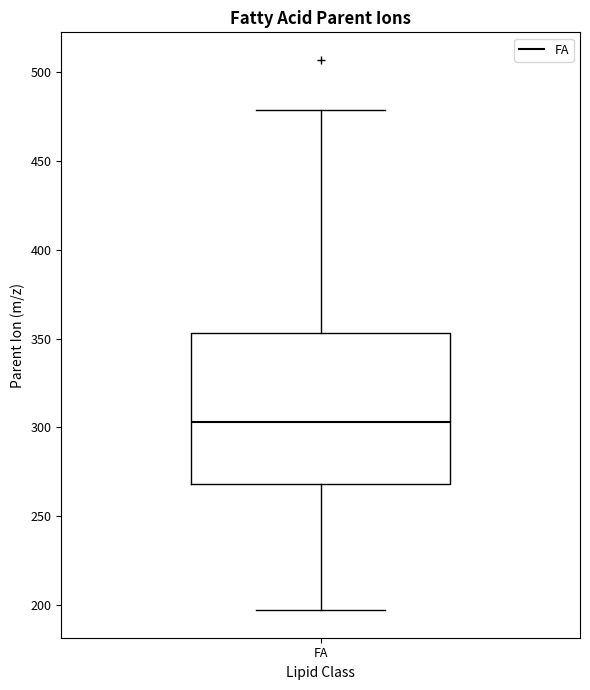

Where does the upper whisker of the box for FA end on the y-axis? The values are not printed on the chart, so give them approximately, as read against the axis.

480